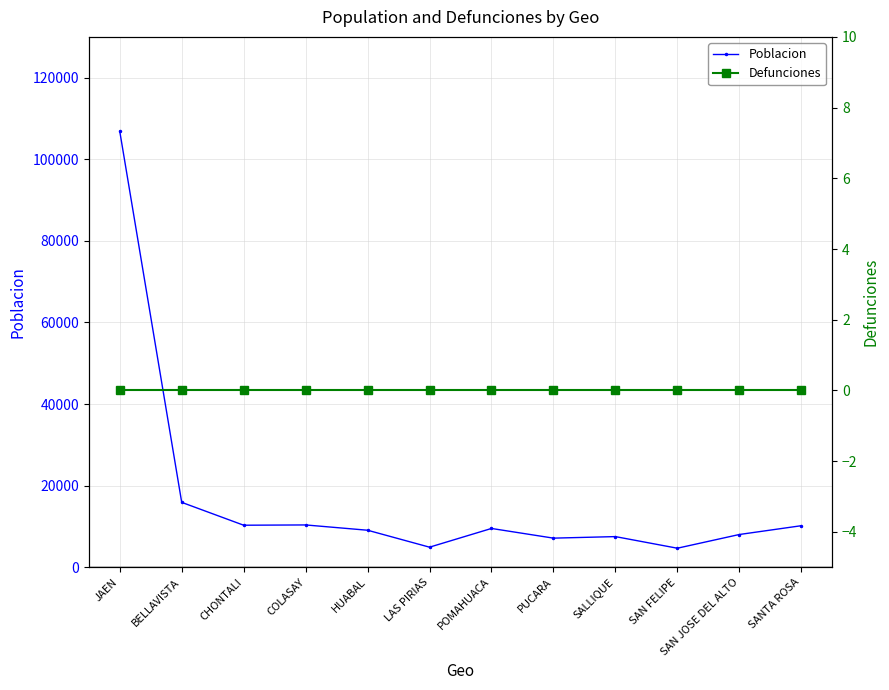

Reading left to right, list all the values displayed in this chart.

Poblacion: JAEN=106863	BELLAVISTA=15915	CHONTALI=10311	COLASAY=10379	HUABAL=9082	LAS PIRIAS=4930	POMAHUACA=9517	PUCARA=7145	SALLIQUE=7522	SAN FELIPE=4675	SAN JOSE DEL ALTO=8035	SANTA ROSA=10190
Defunciones: JAEN=0	BELLAVISTA=0	CHONTALI=0	COLASAY=0	HUABAL=0	LAS PIRIAS=0	POMAHUACA=0	PUCARA=0	SALLIQUE=0	SAN FELIPE=0	SAN JOSE DEL ALTO=0	SANTA ROSA=0